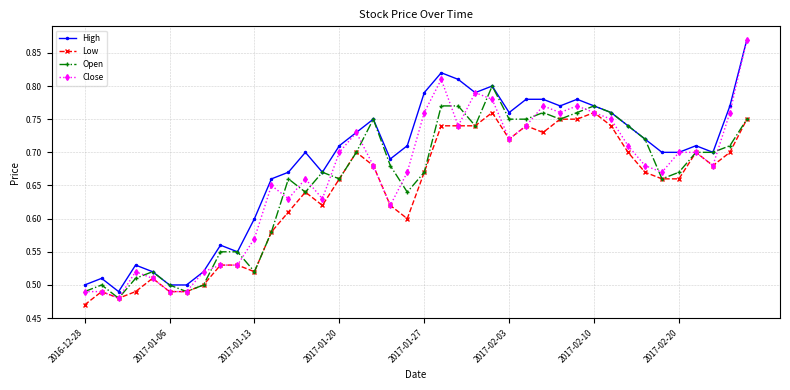

At how many categories does at least one series exceed 0?

40